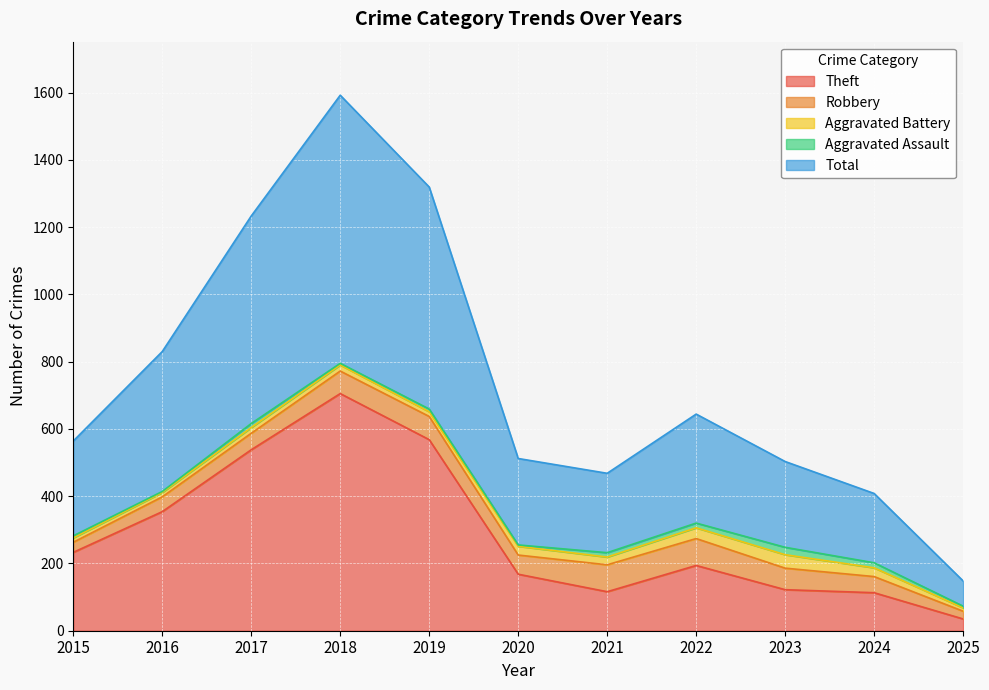

Rank the series by their maximum value, from lowest to highest.

Aggravated Assault, Aggravated Battery, Robbery, Theft, Total